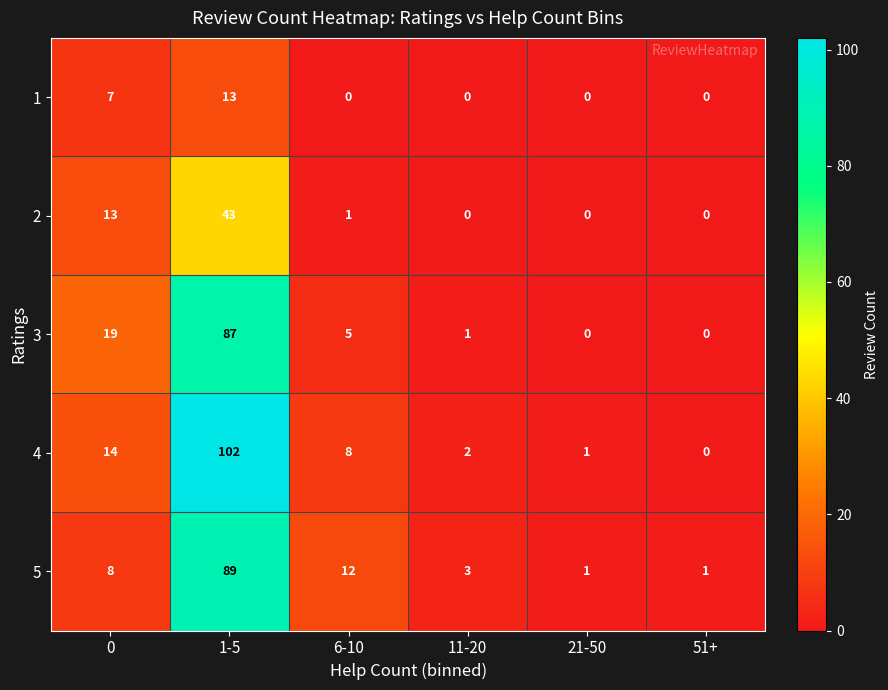

Is it true that 5 equals 12 at 6-10?

True